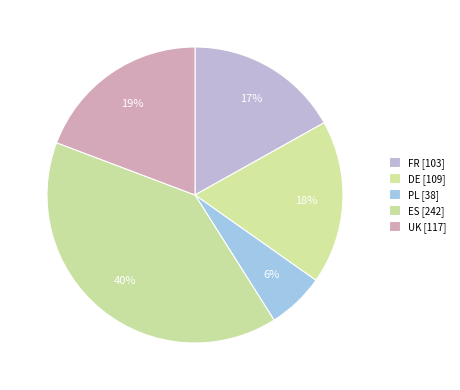

How many slices are in this pie chart?

5